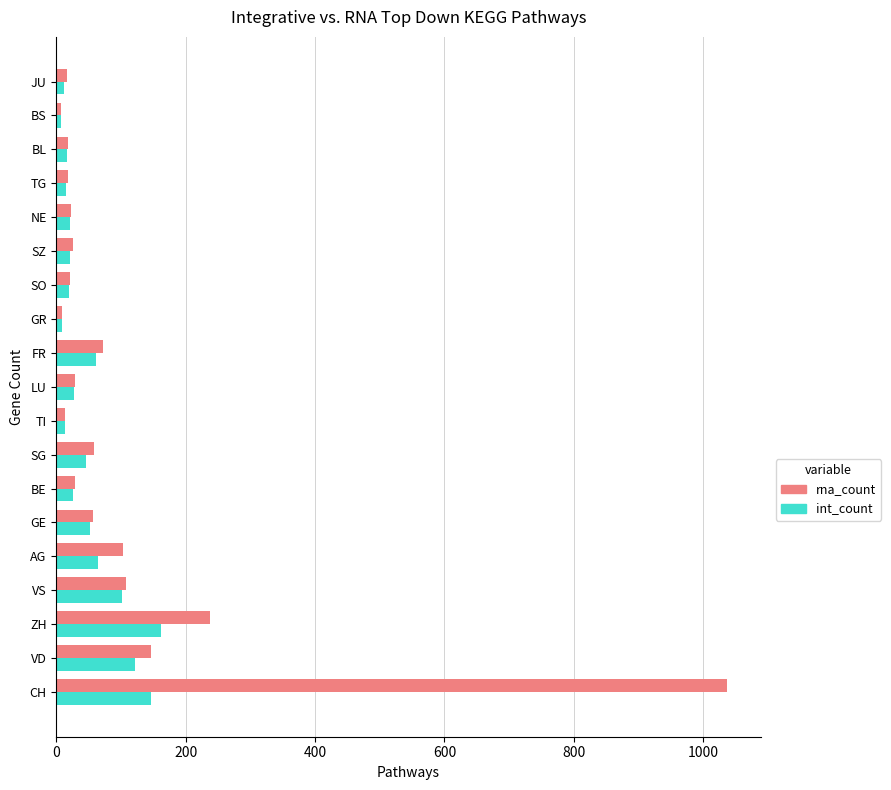

What is the spread (max minus min) of values at CH?

890